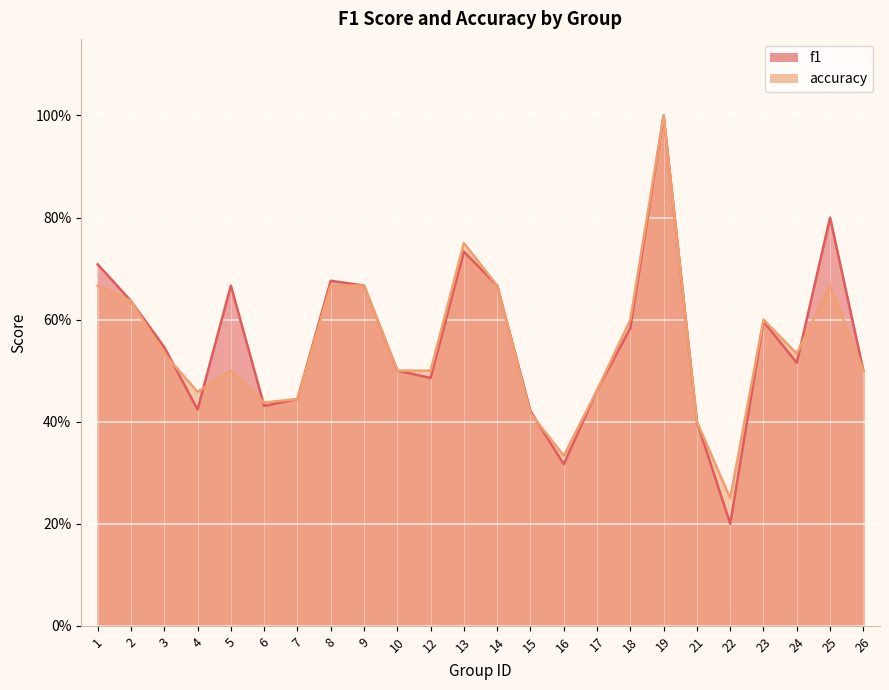

Is it true that accuracy equals 0.3 at 15?

False